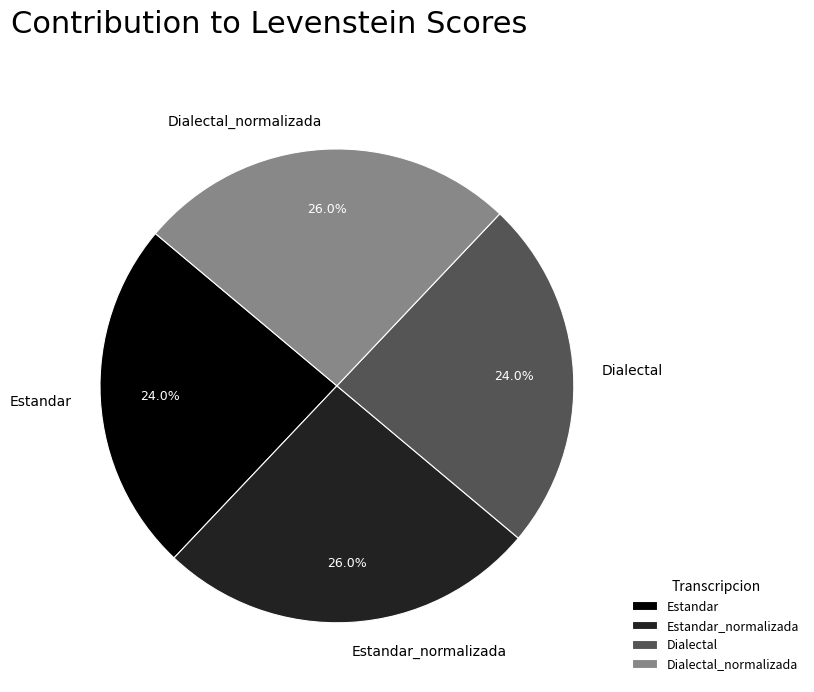

To the nearest percent, what percentage of the pie is Estandar?

24%